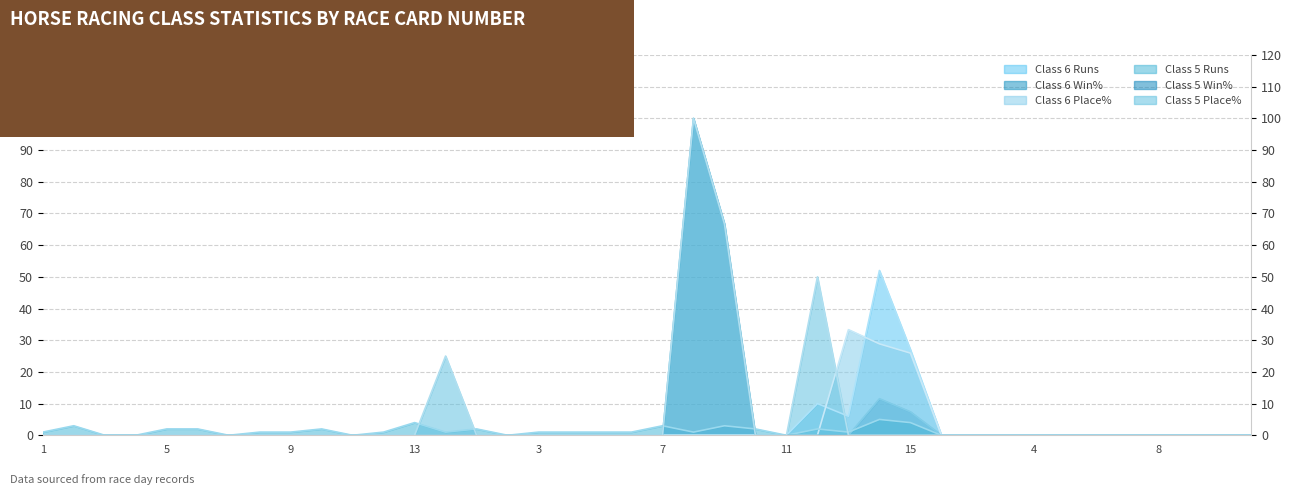

At which category does Class 6 Place% reach its first local peak?

13